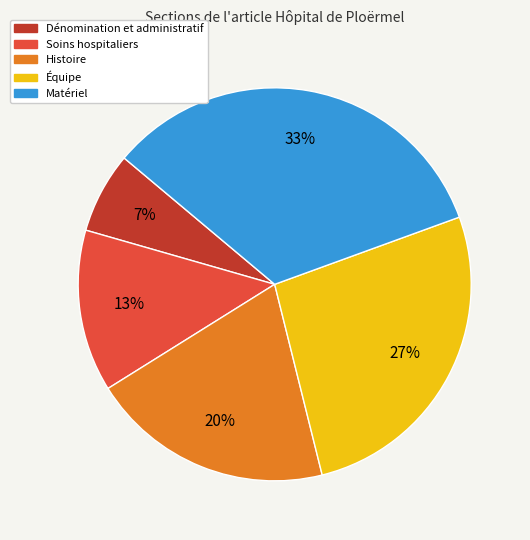

Combined, do Histoire and Soins hospitaliers account for over 50%?

No